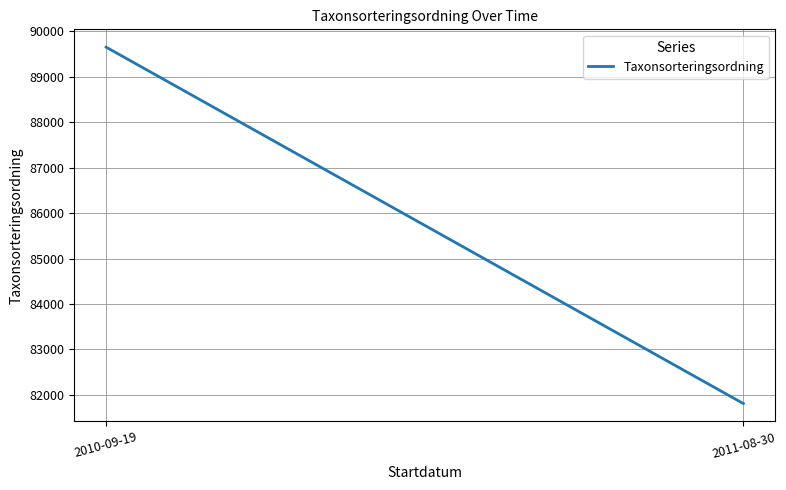

What is the difference between the values at 2010-09-19 and 2011-08-30?

7845.3